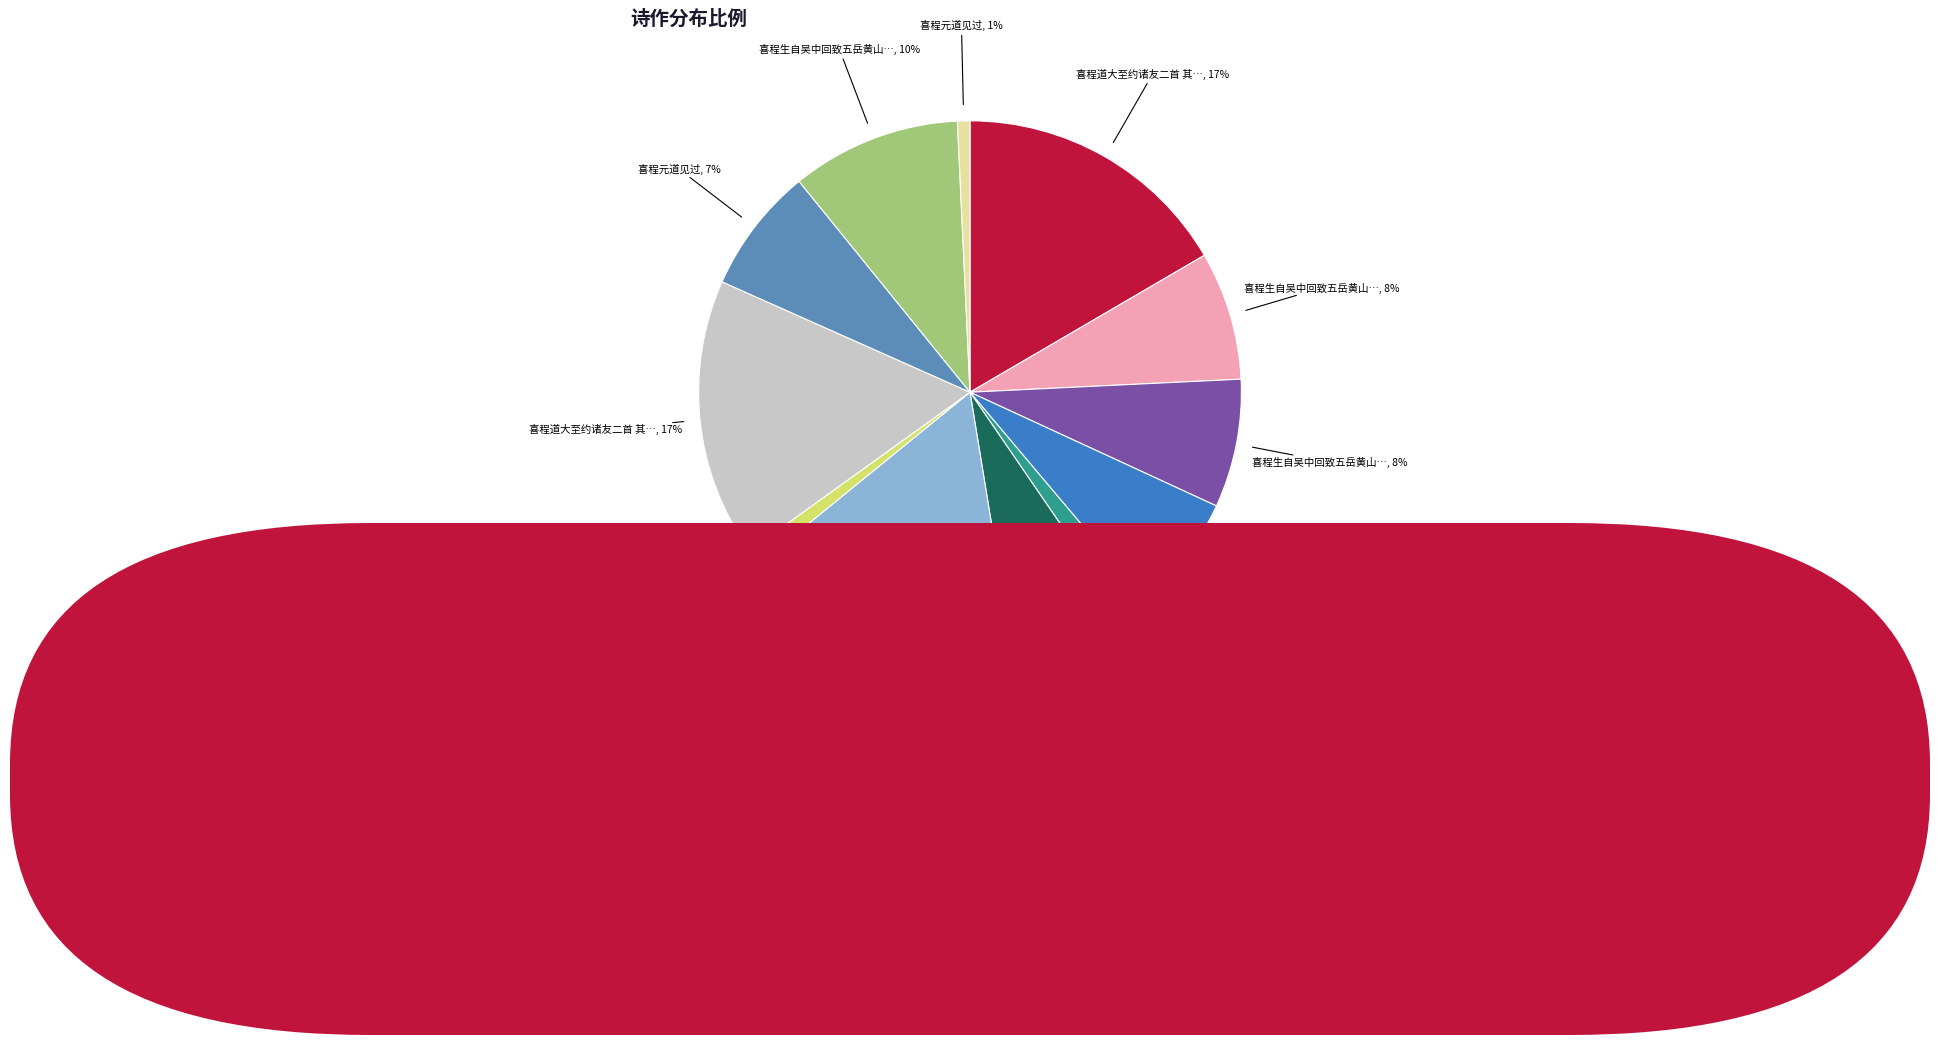

Is there any slice that represents more than half of the pie?

No